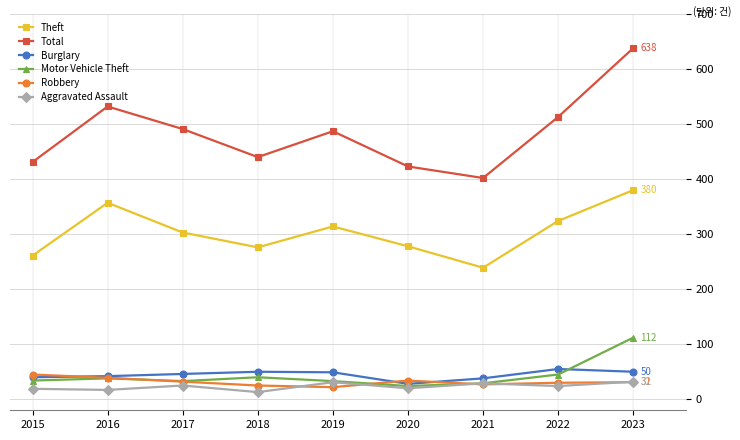

At how many categories does at least one series exceed 132?

9